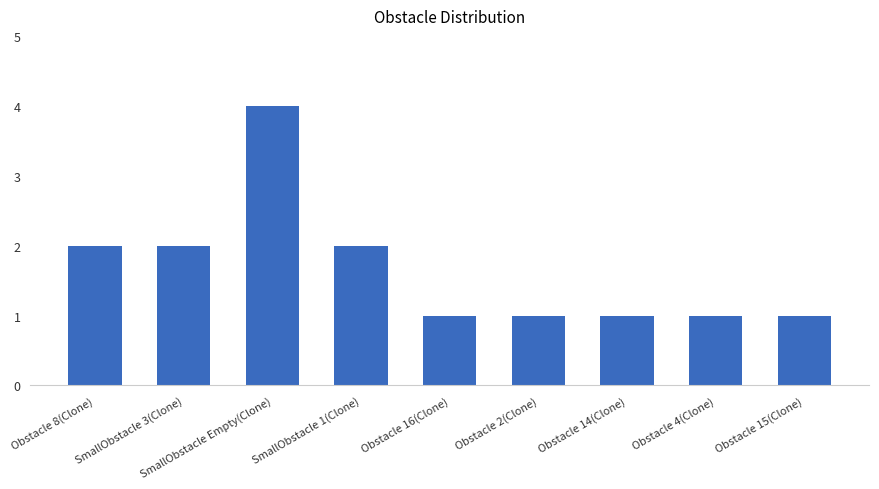

What is the approximate value at Obstacle 16(Clone)?

1